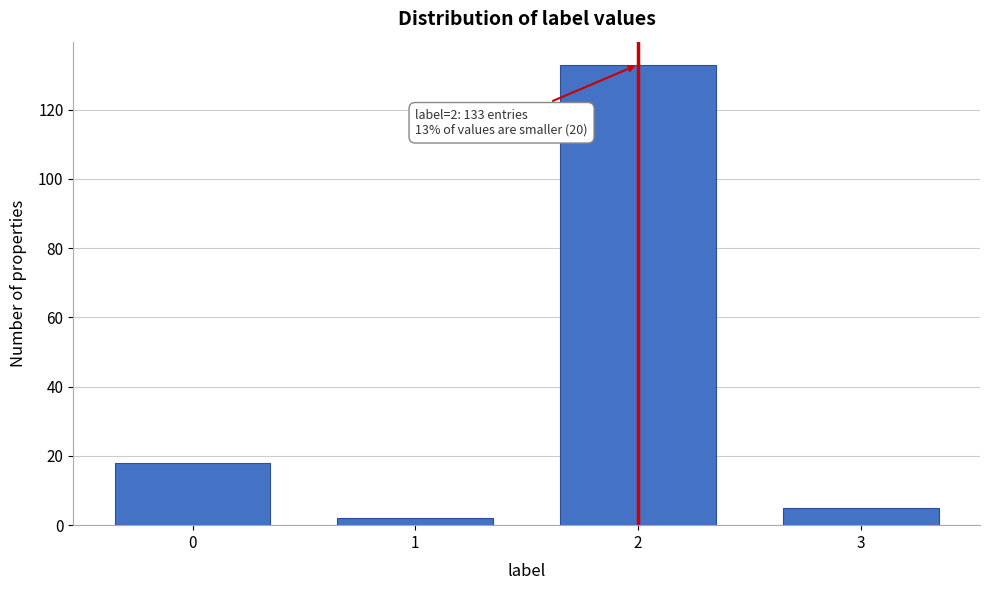

Reading left to right, extract all data points from this chart.

0=18	1=2	2=133	3=5